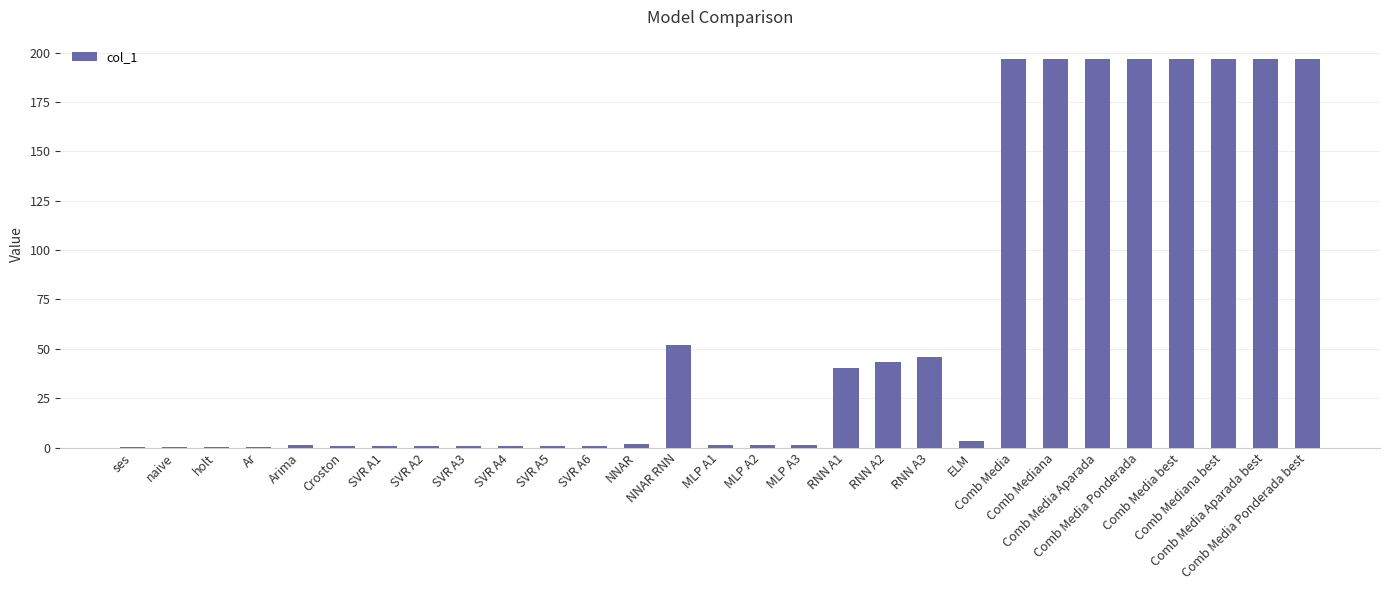

Does the chart contain stacked bars?

No